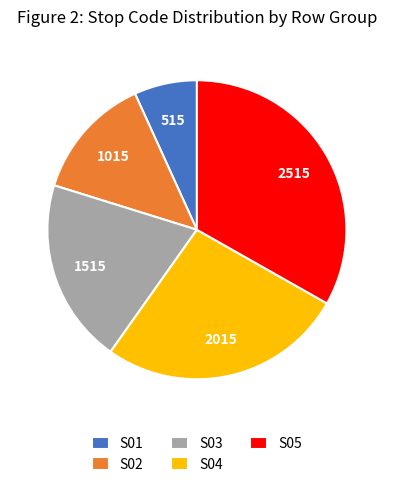

Is there any slice that represents more than half of the pie?

No